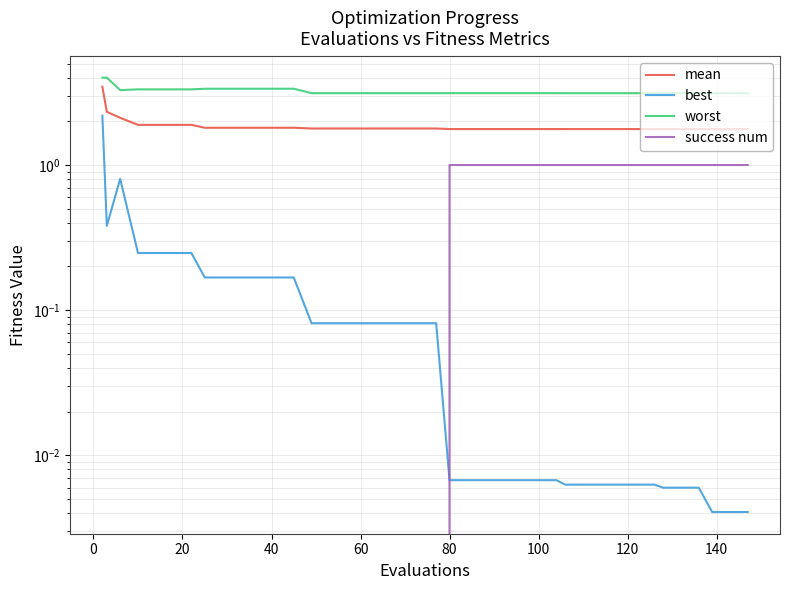

True or false: best has more than 2 interior local peaks.

False